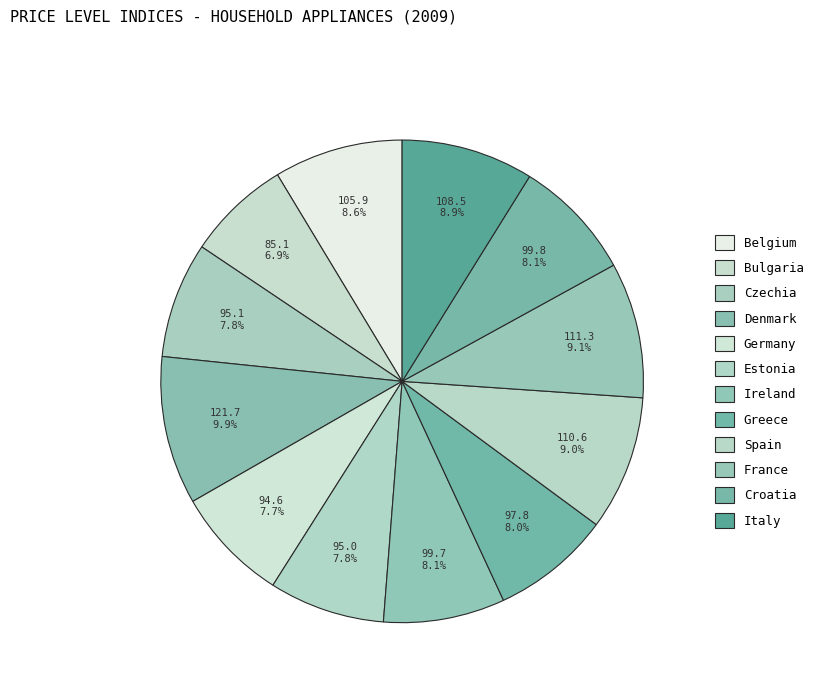

Which has a higher value, Bulgaria or France?

France